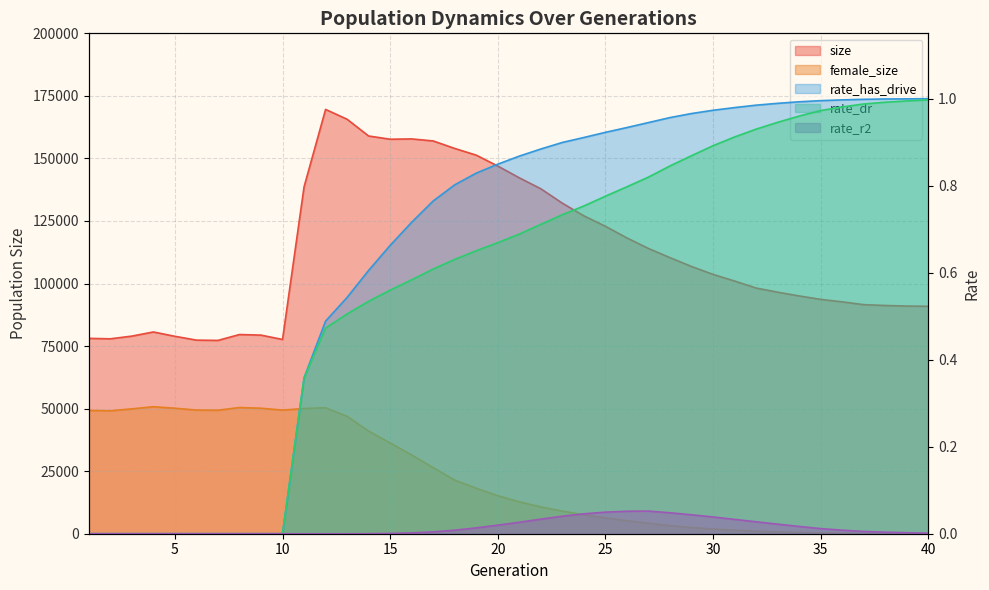

Is it true that rate_has_drive equals 0.5 at 10?

False